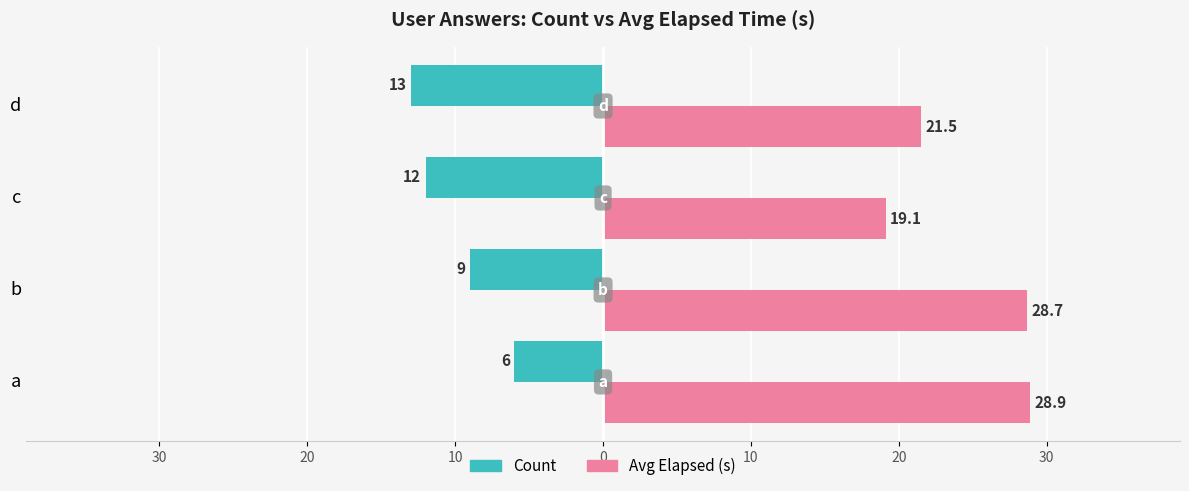

What are all the series names shown in the legend?

Count, Avg Elapsed (s)